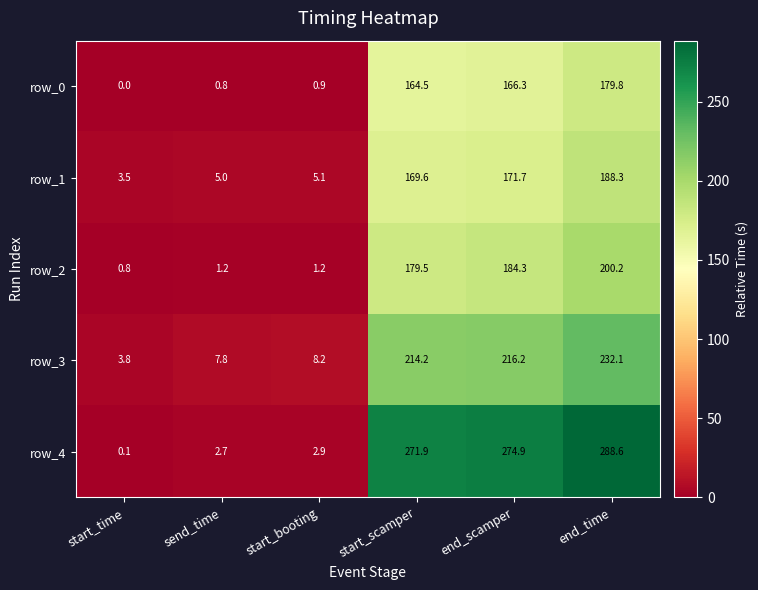

Which series has the largest range (max minus min)?

row_4